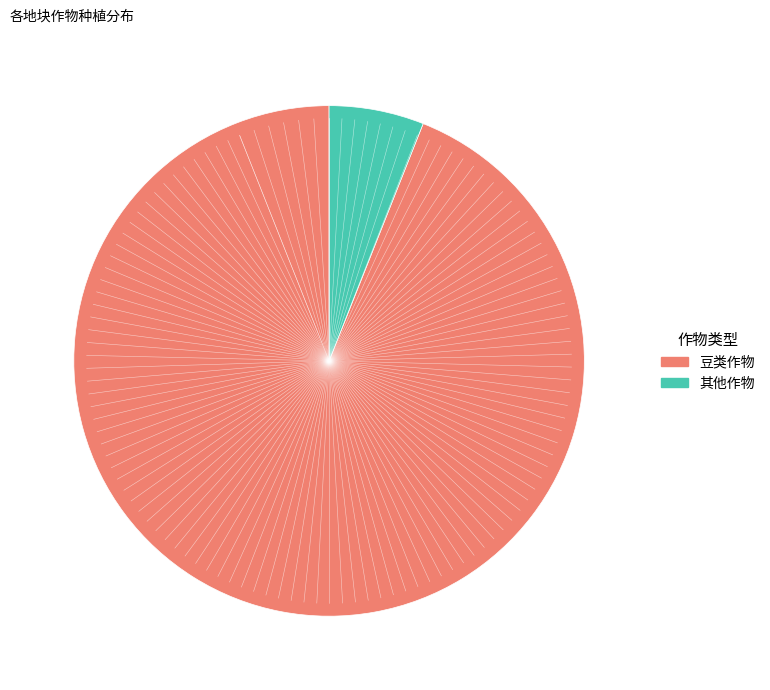

Is there any slice that represents more than half of the pie?

Yes